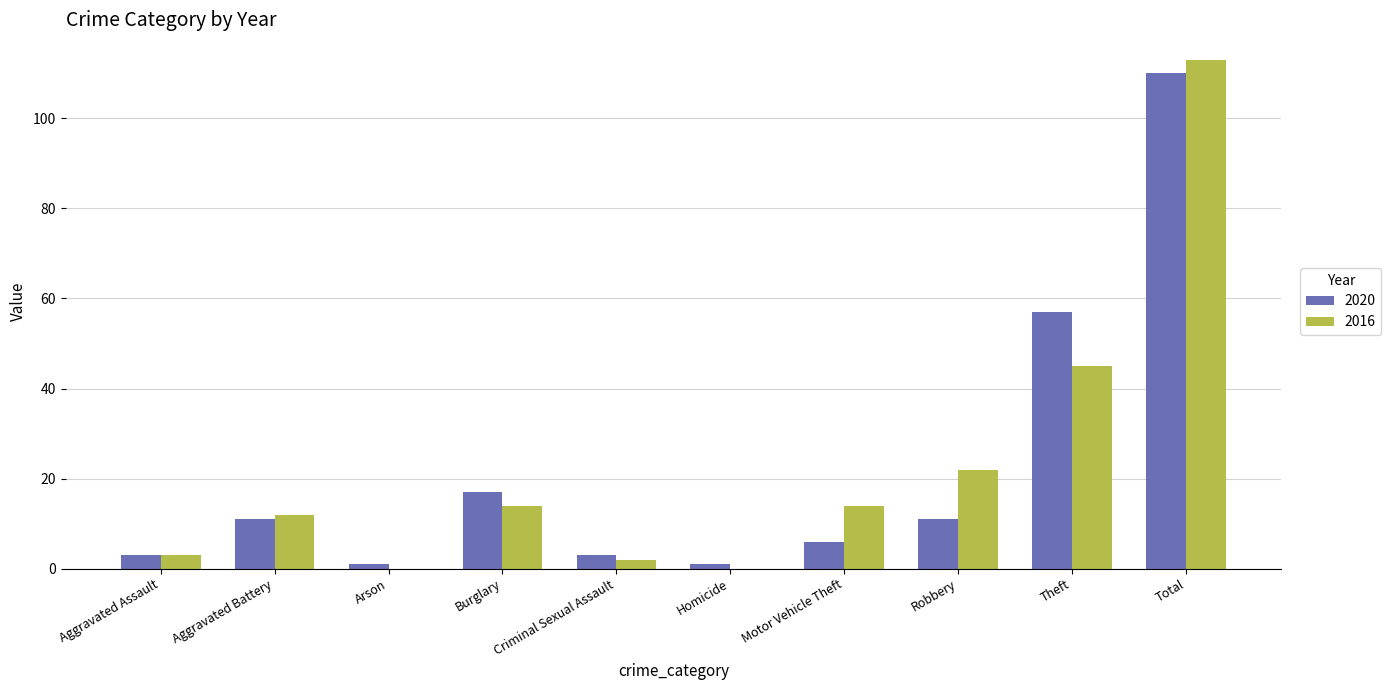

The value of 2016 at Theft is 27. True or false?

False